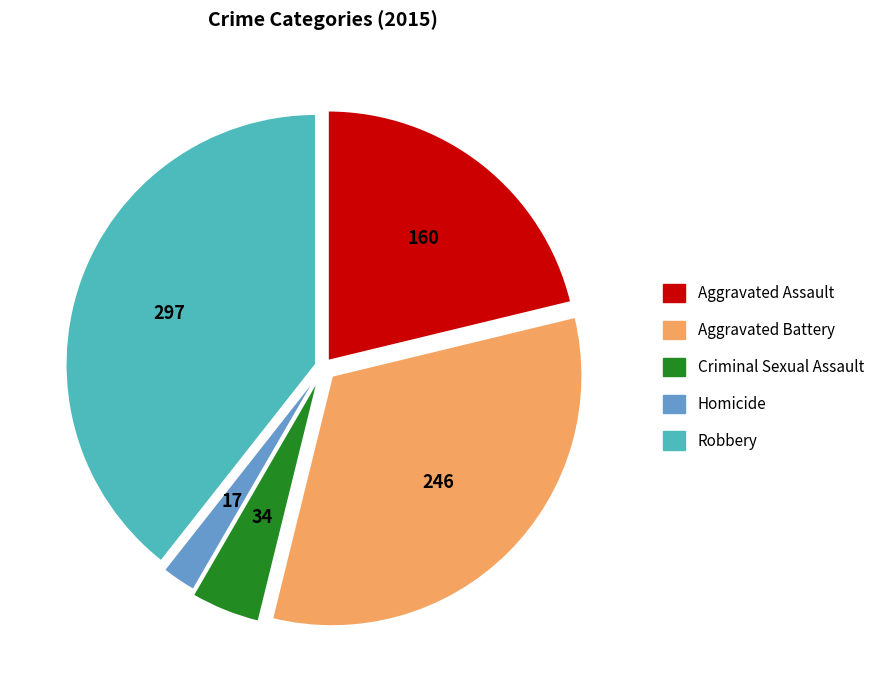

The Aggravated Battery slice represents 23% of the pie. True or false?

False